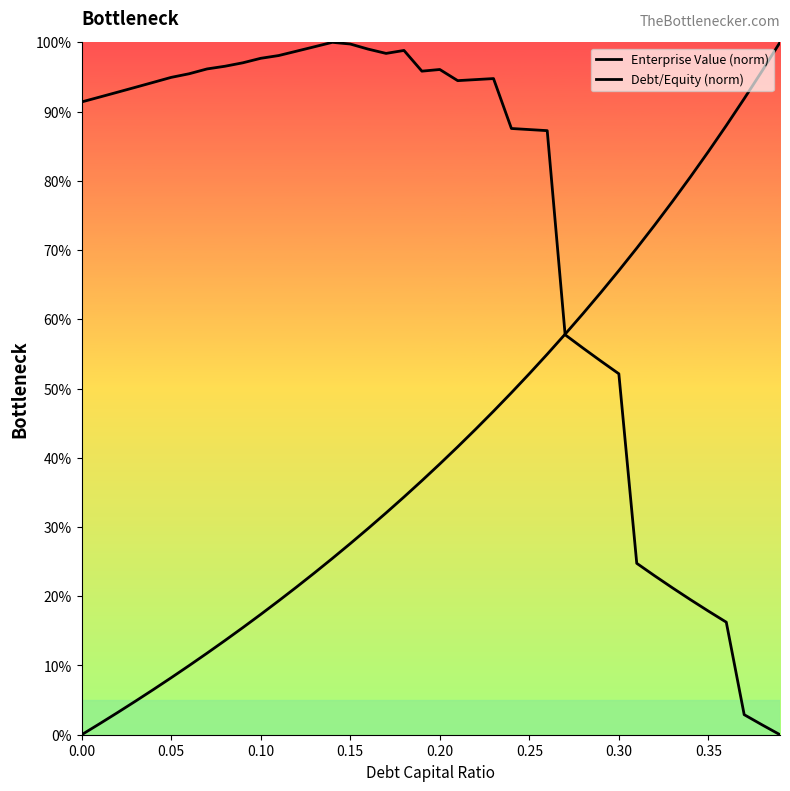

What is the value of the Enterprise Value (norm) point at the 2nd from the left?

92.1